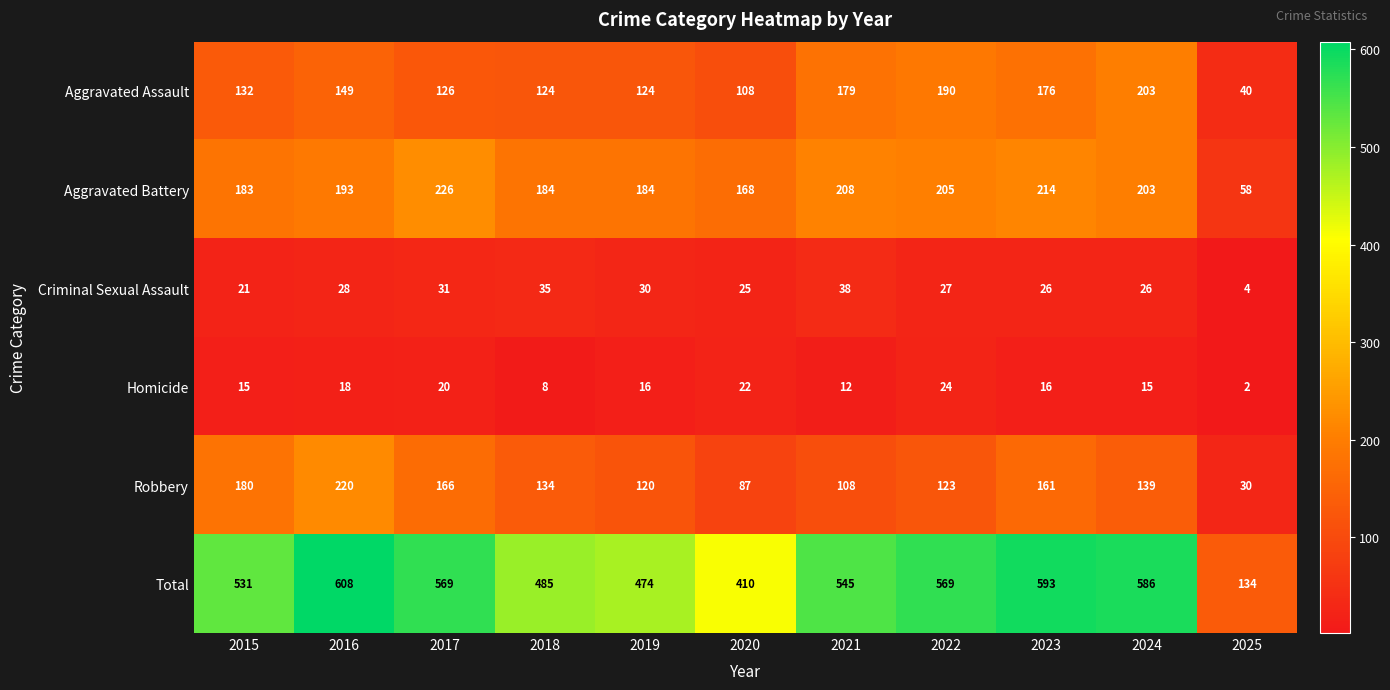

Between 2017 and 2019, which series saw the biggest shift?

Total